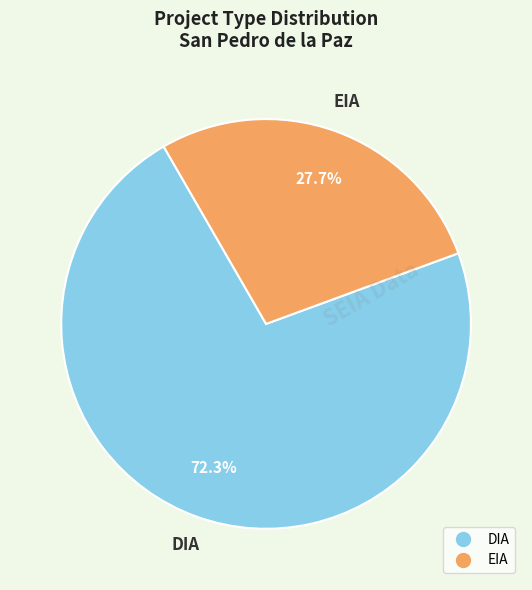

Rank the categories by value from lowest to highest.

EIA, DIA